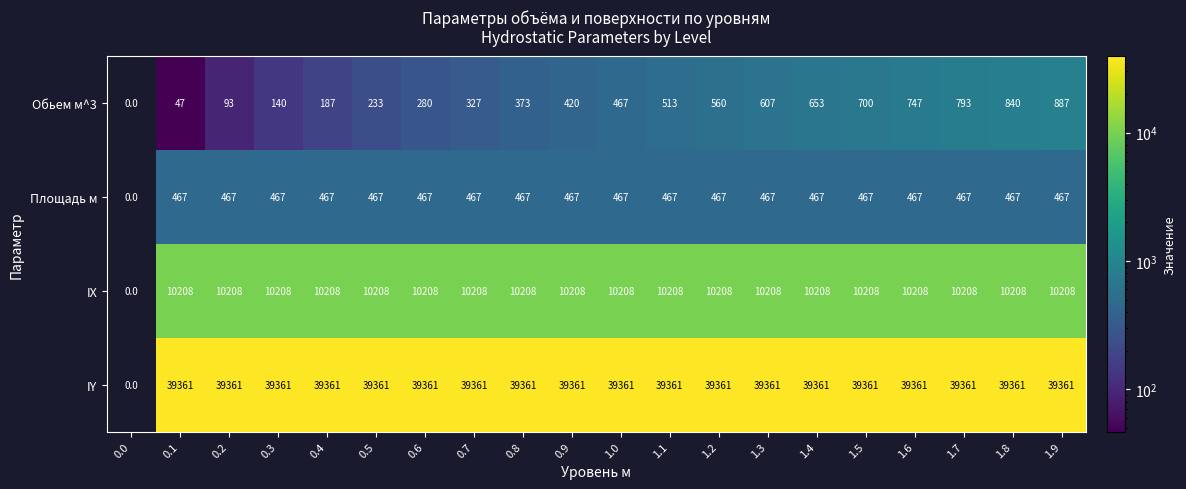

Is the value of Обьем м^3 at 1.1 greater than the value of IX at 0.6?

No